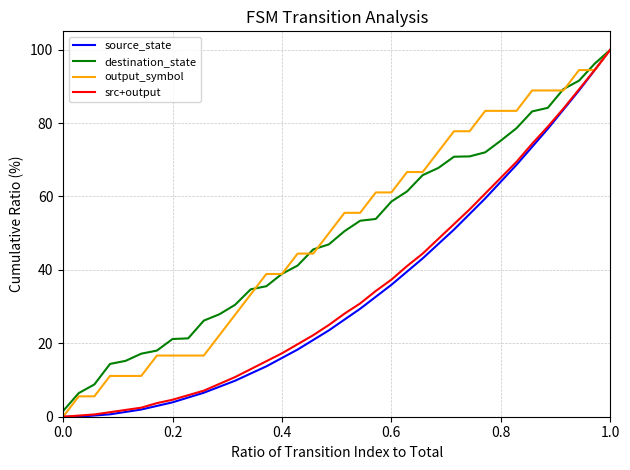

What is the maximum value for output_symbol?

100.0